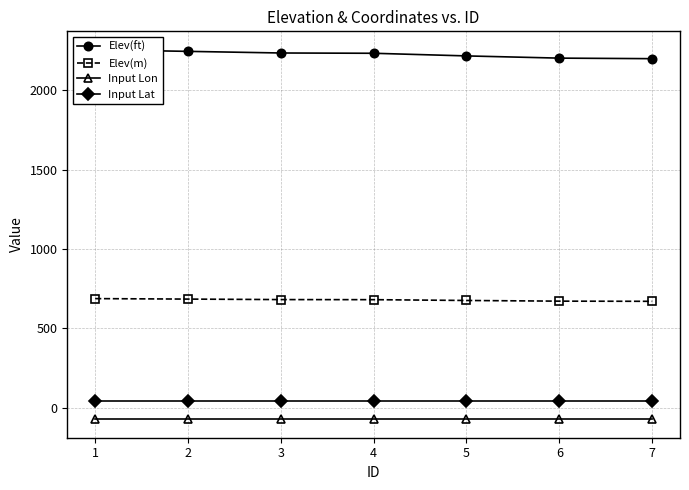

True or false: Input Lat has more than 0 interior local peaks.

False